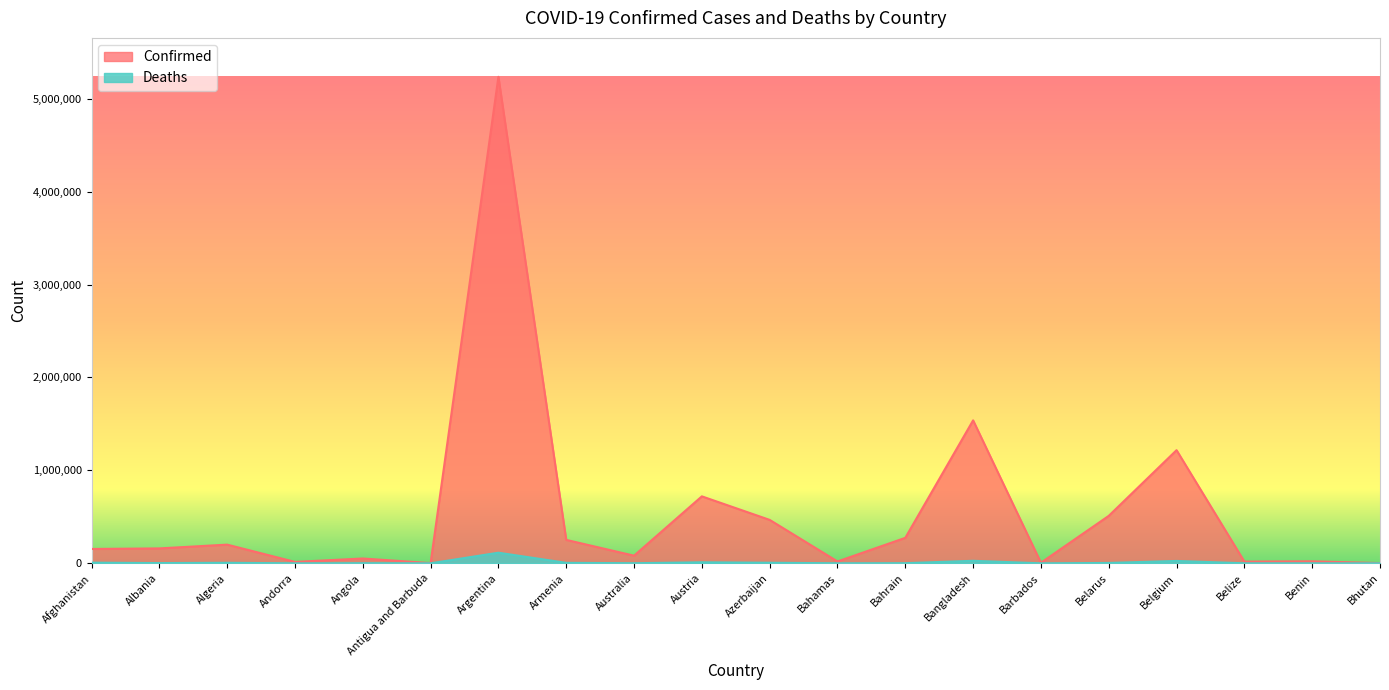

What are all the series names shown in the legend?

Confirmed, Deaths